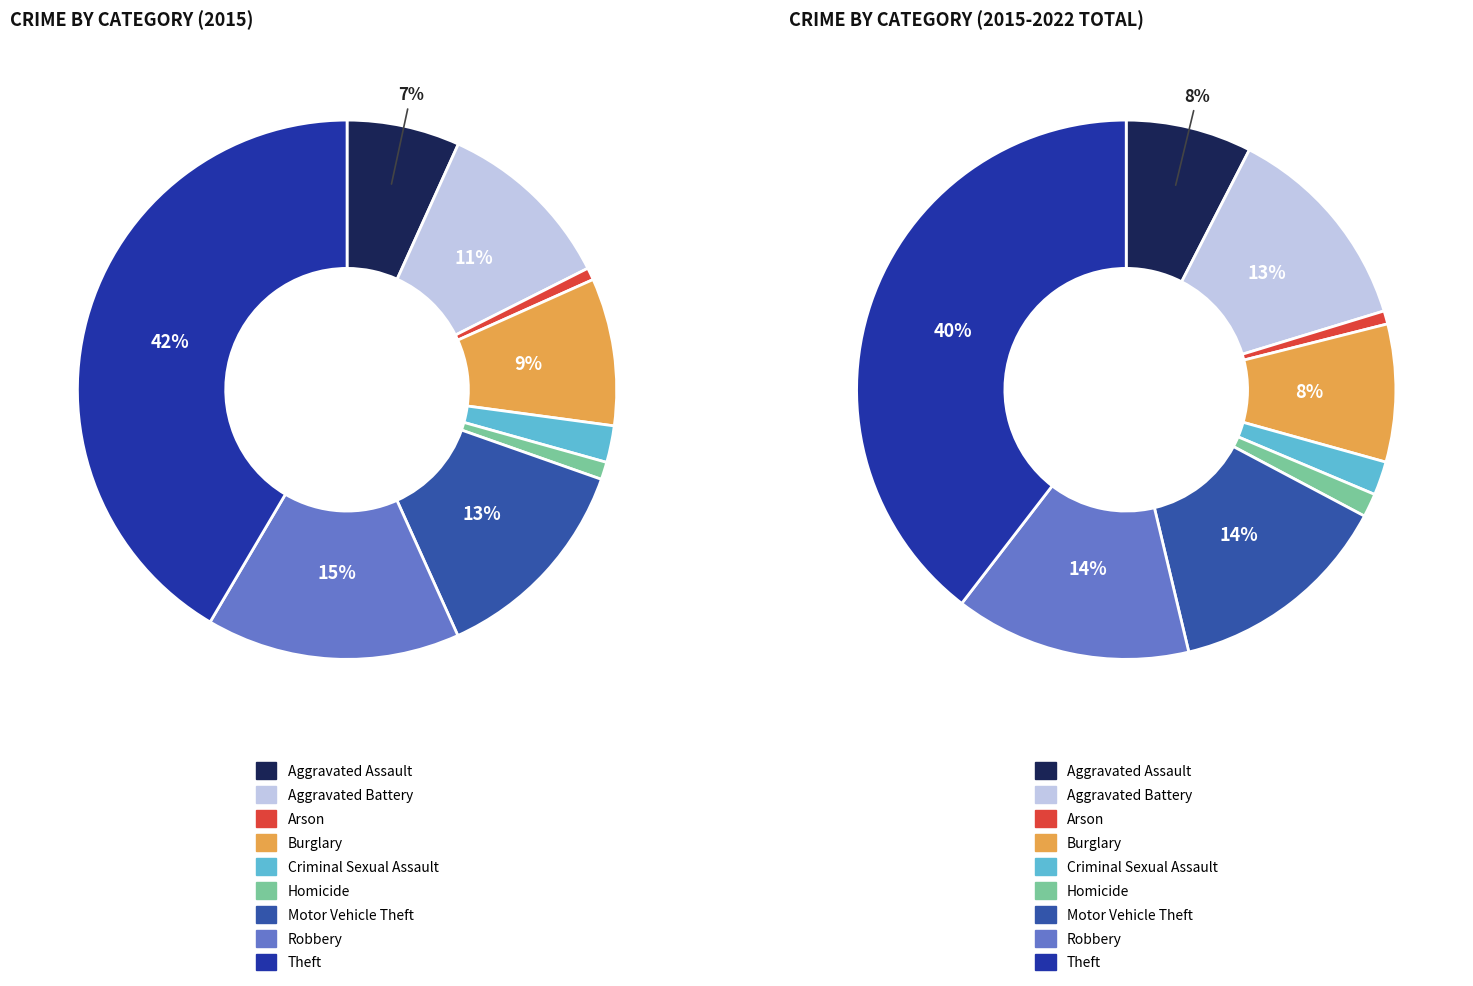

Is Theft the majority of the pie?

No